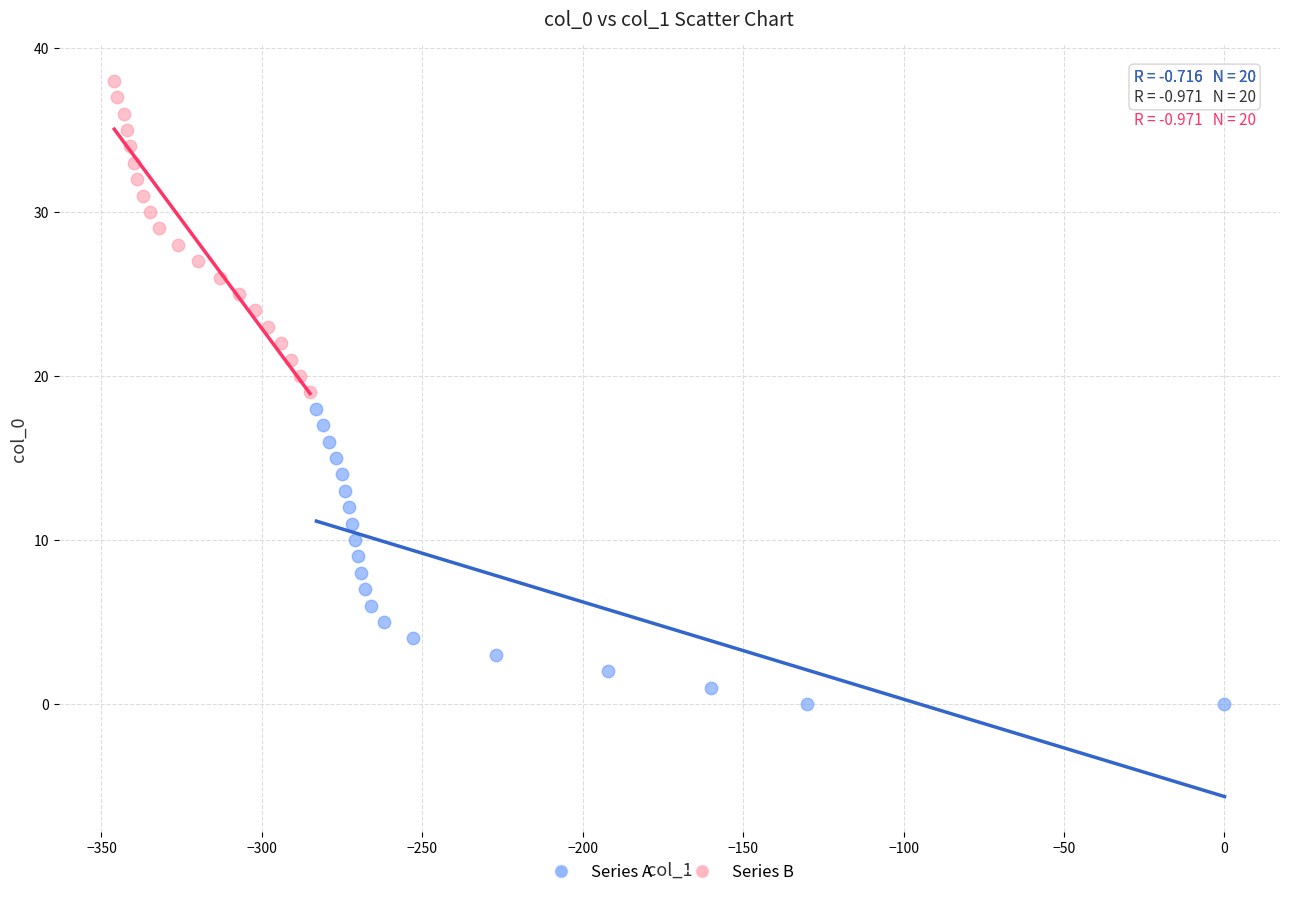

Which series contains the highest Y value?

Series B